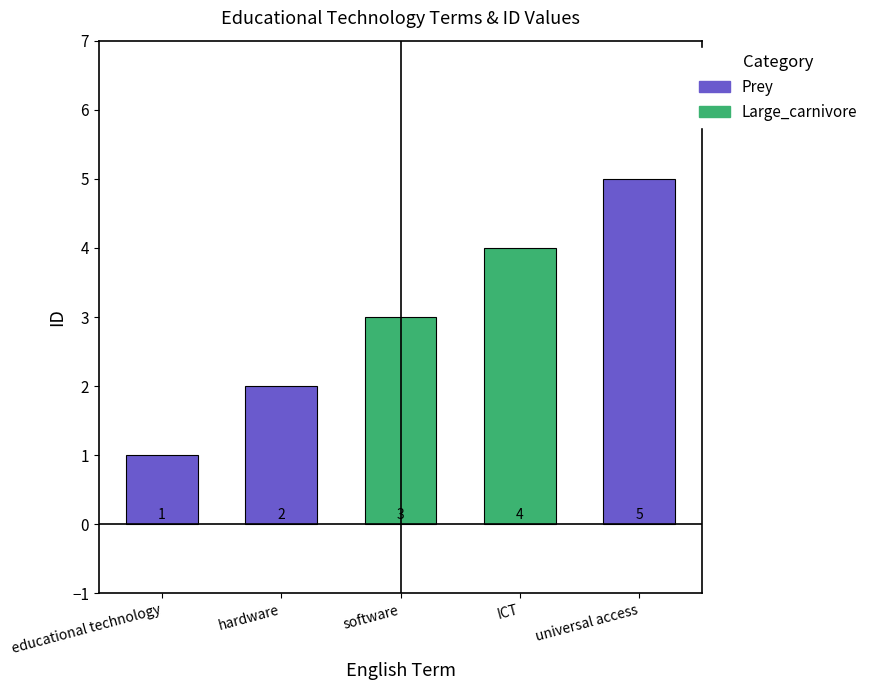

What is the label of the 1st bar from the left?

educational technology